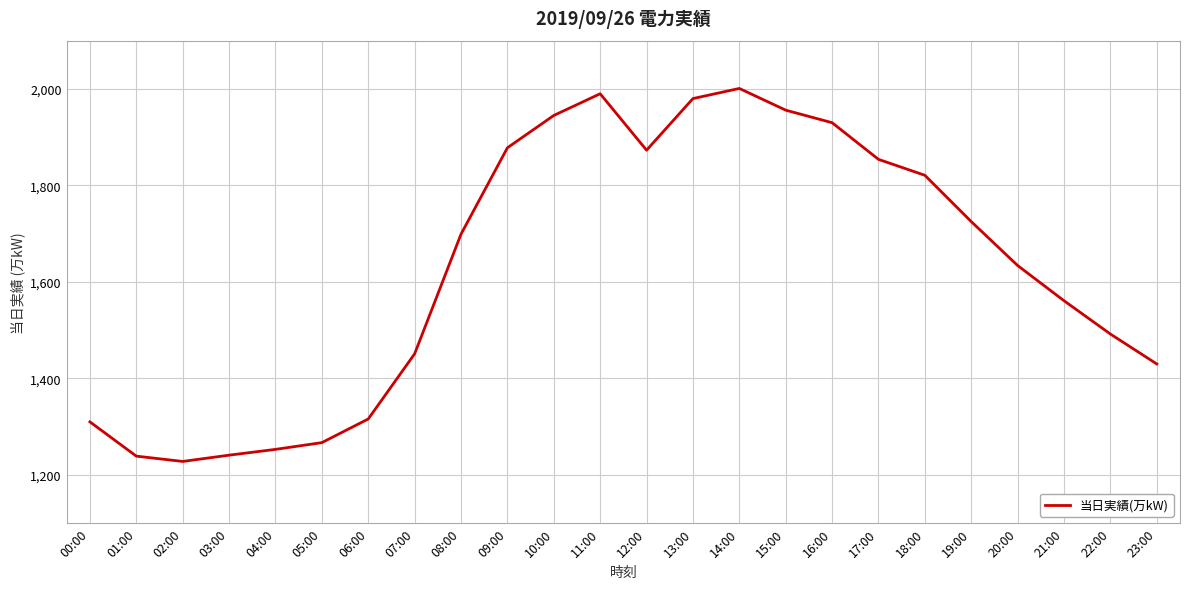

How many values are below 1699?

12